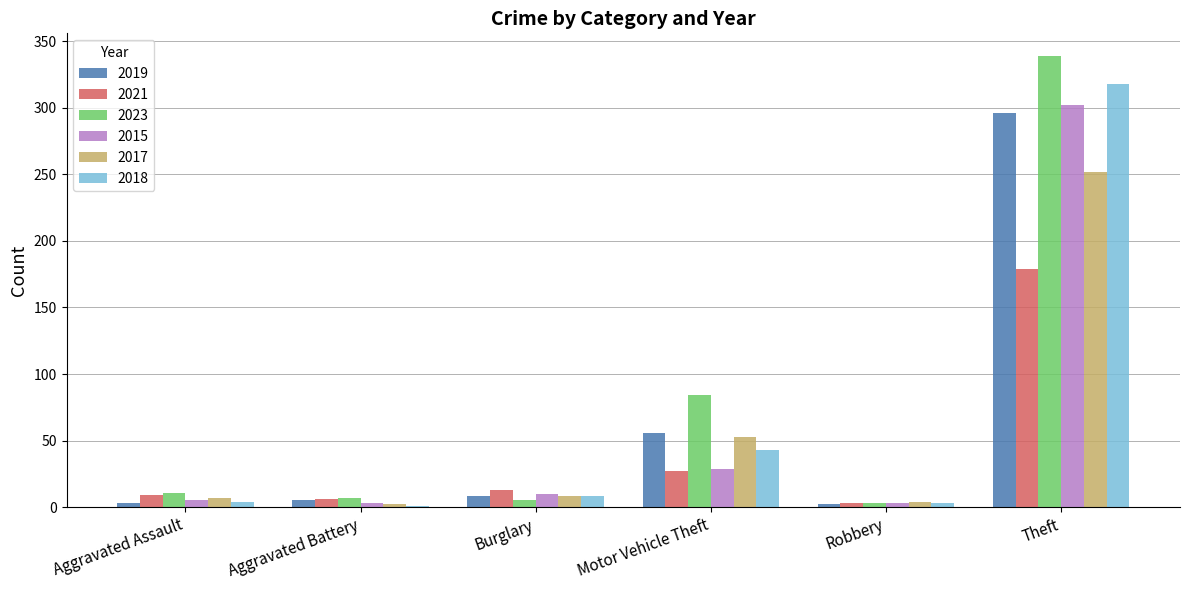

What is the difference between the 2019 values at Motor Vehicle Theft and Theft?

240